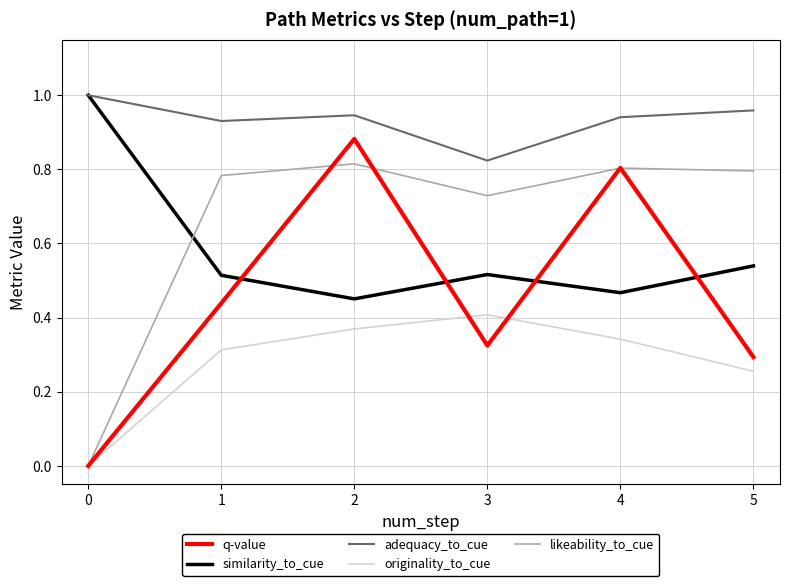

What are all the series names shown in the legend?

q-value, similarity_to_cue, adequacy_to_cue, originality_to_cue, likeability_to_cue